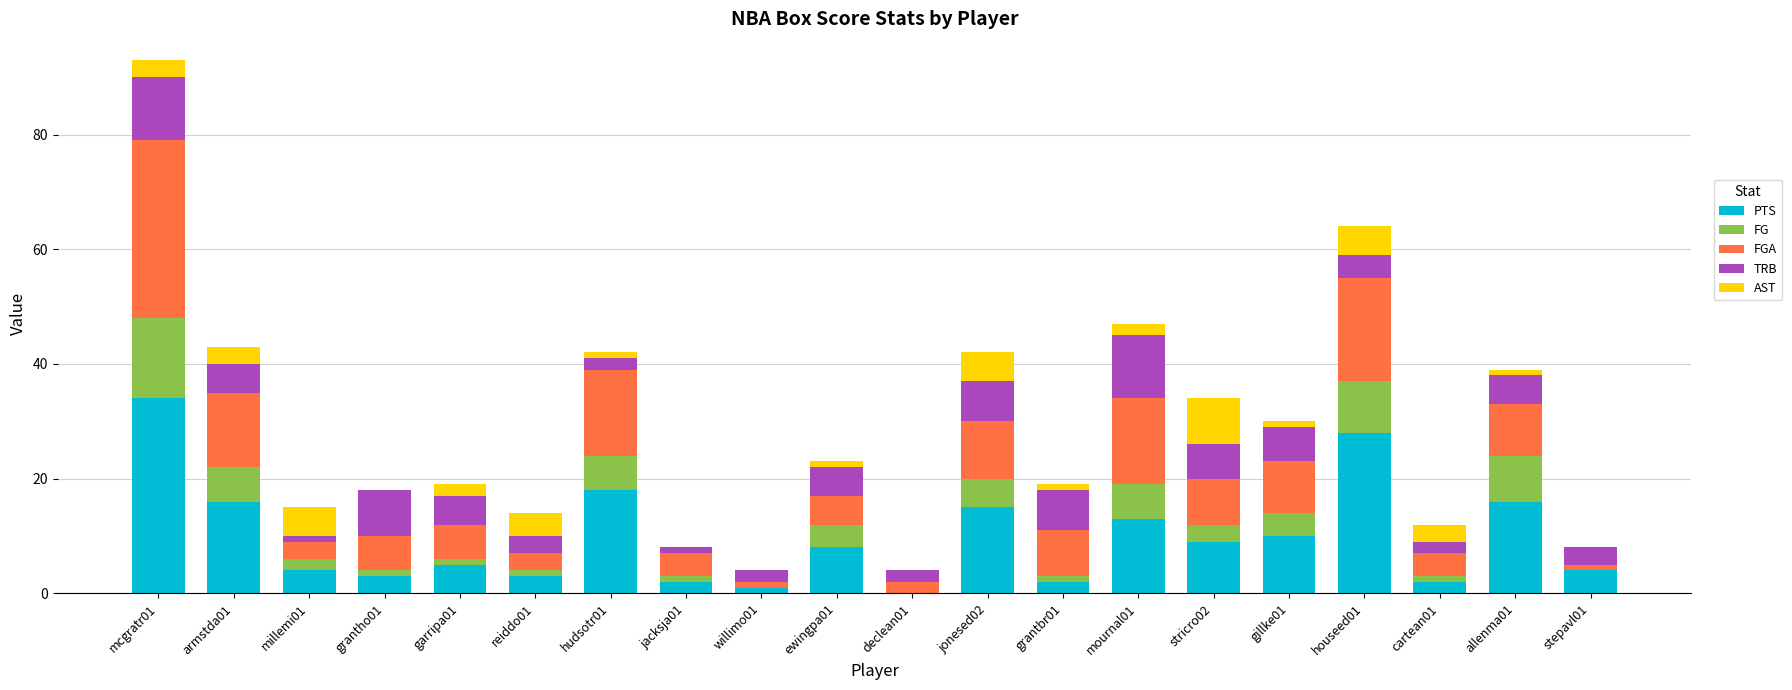

What is the maximum value for PTS?

34